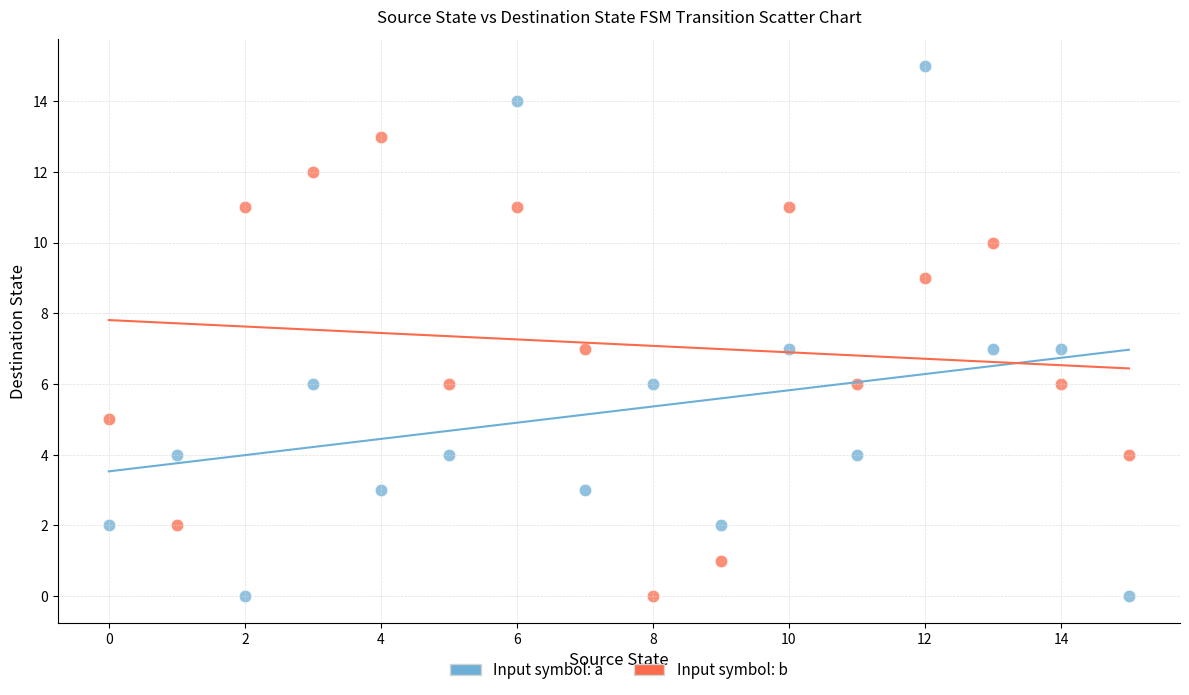

Across all data points, what is the range of Y values (max minus min)?

15